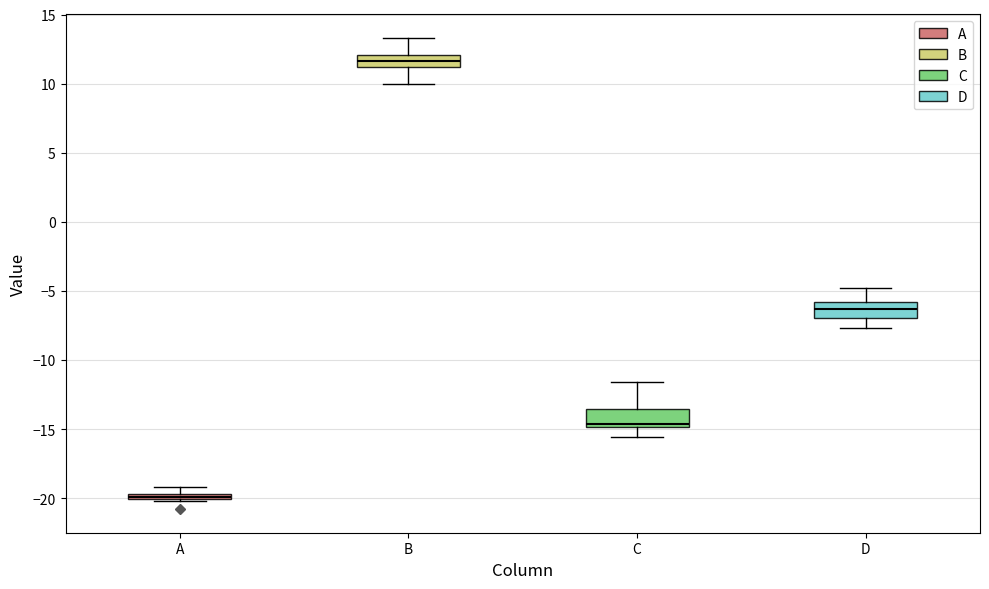

Which box's median line is the lowest?

A